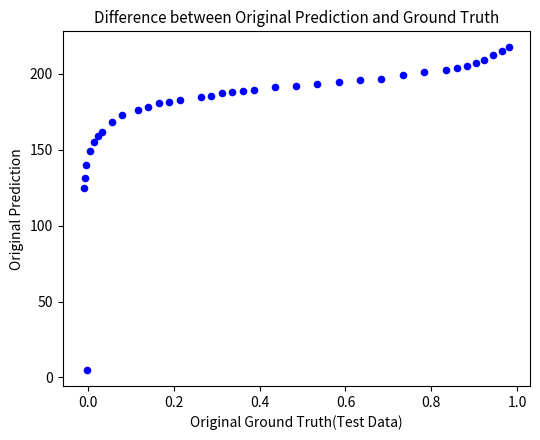

What is the range of X values (max minus min)?

1.0